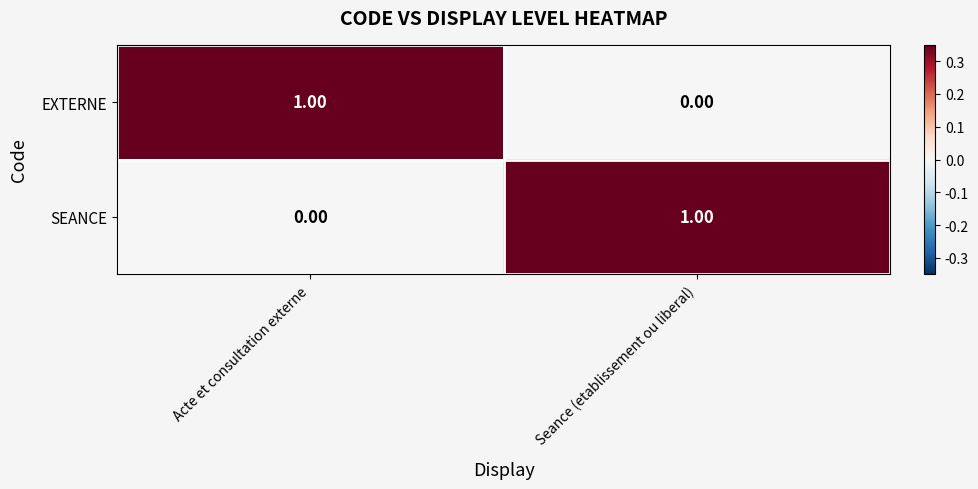

At which label is SEANCE closest to 0?

Acte et consultation externe